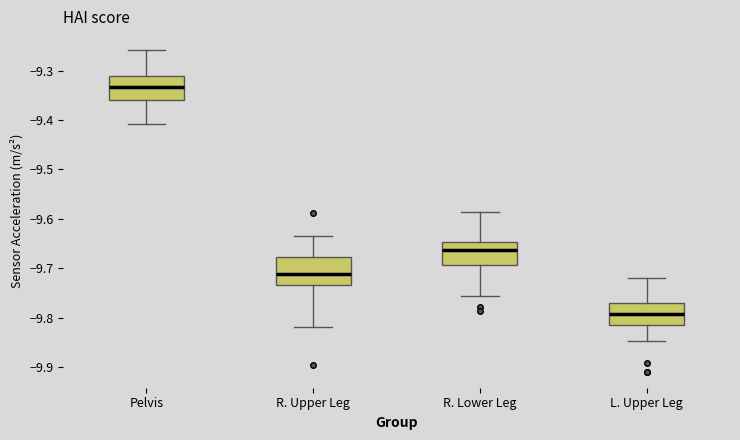

Where does the median line of the box for L. Upper Leg sit on the y-axis? The values are not printed on the chart, so give them approximately, as read against the axis.

-9.79